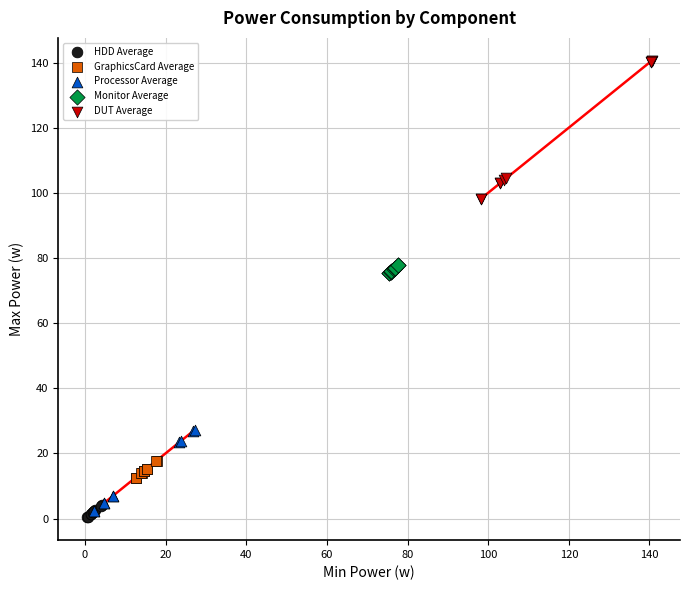

Which series contains the highest Y value?

DUT Average